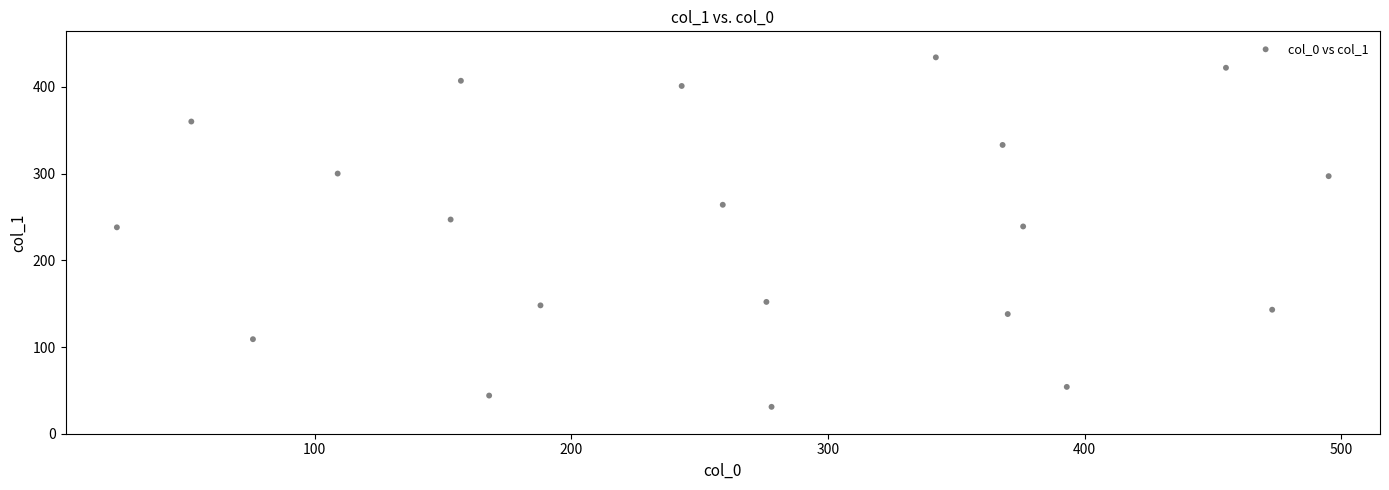

What is the range of X values (max minus min)?

472